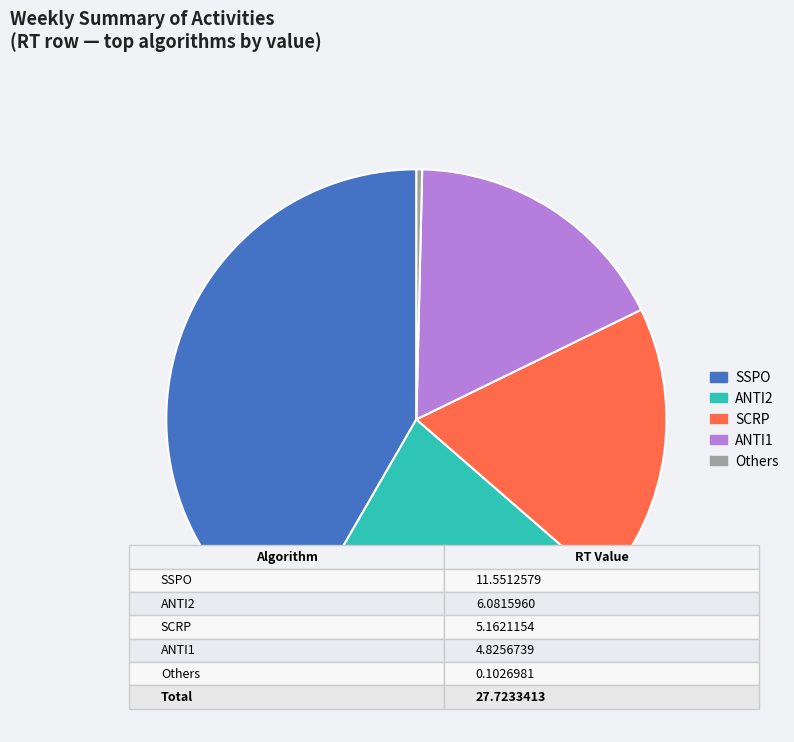

Is there any slice that represents more than half of the pie?

No